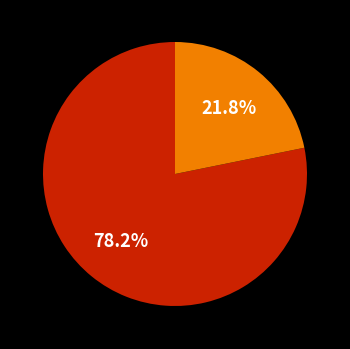

Does any single category account for the majority?

Yes